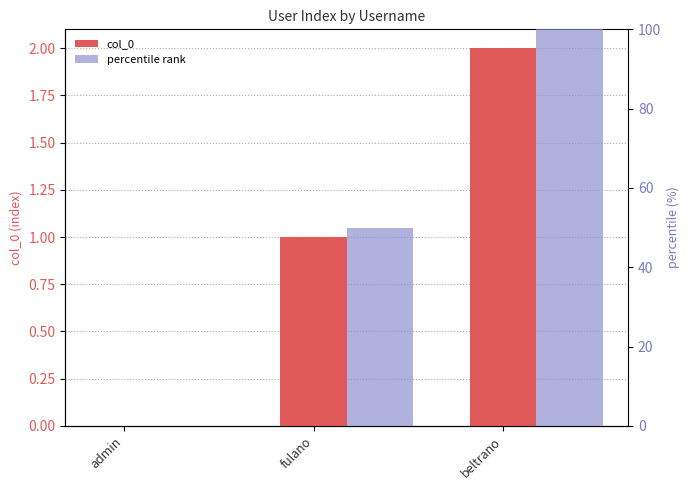

At fulano, list the series in order from largest to smallest.

percentile rank, col_0